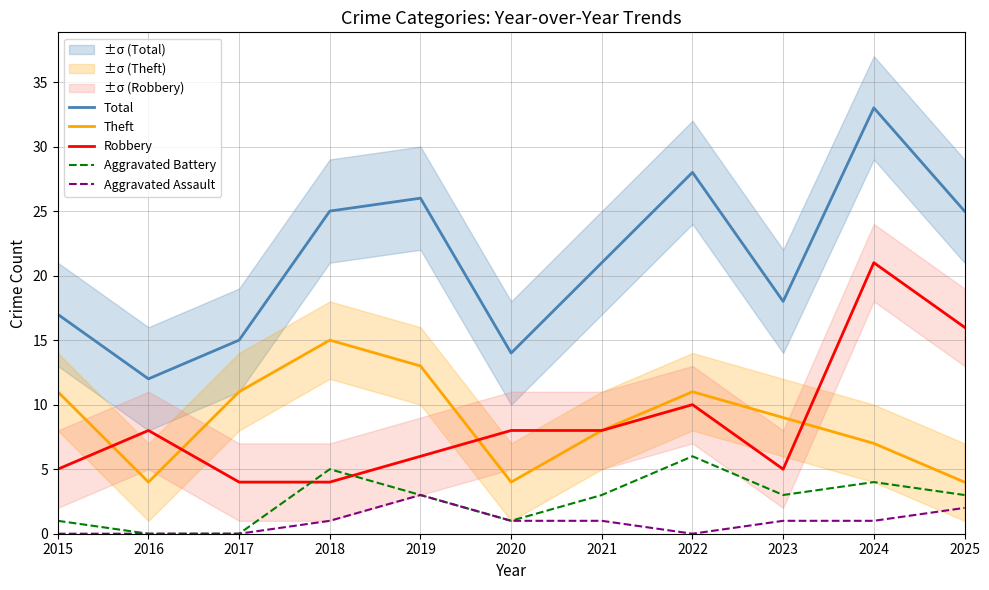

In Aggravated Assault, how many points are lower than both neighbors (excluding endpoints)?

1